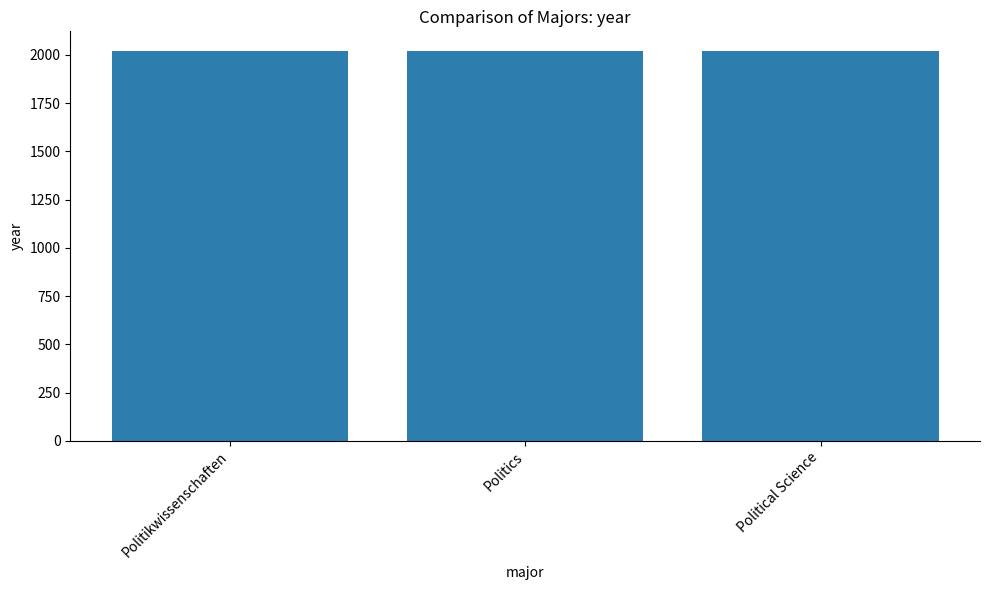

Approximately how many times larger is the value at Politics compared to Politikwissenschaften?

1.0